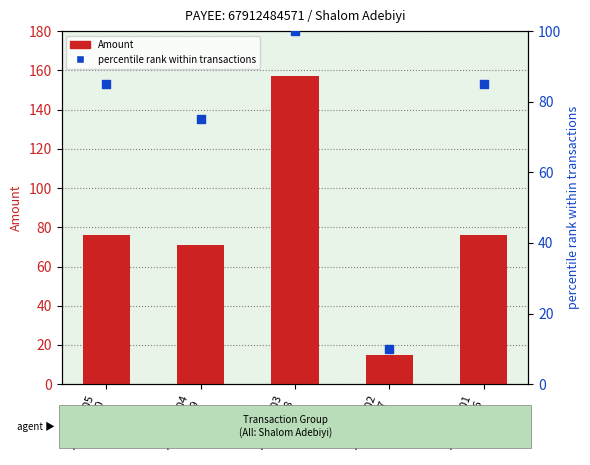

At how many categories does at least one series exceed 19?

4